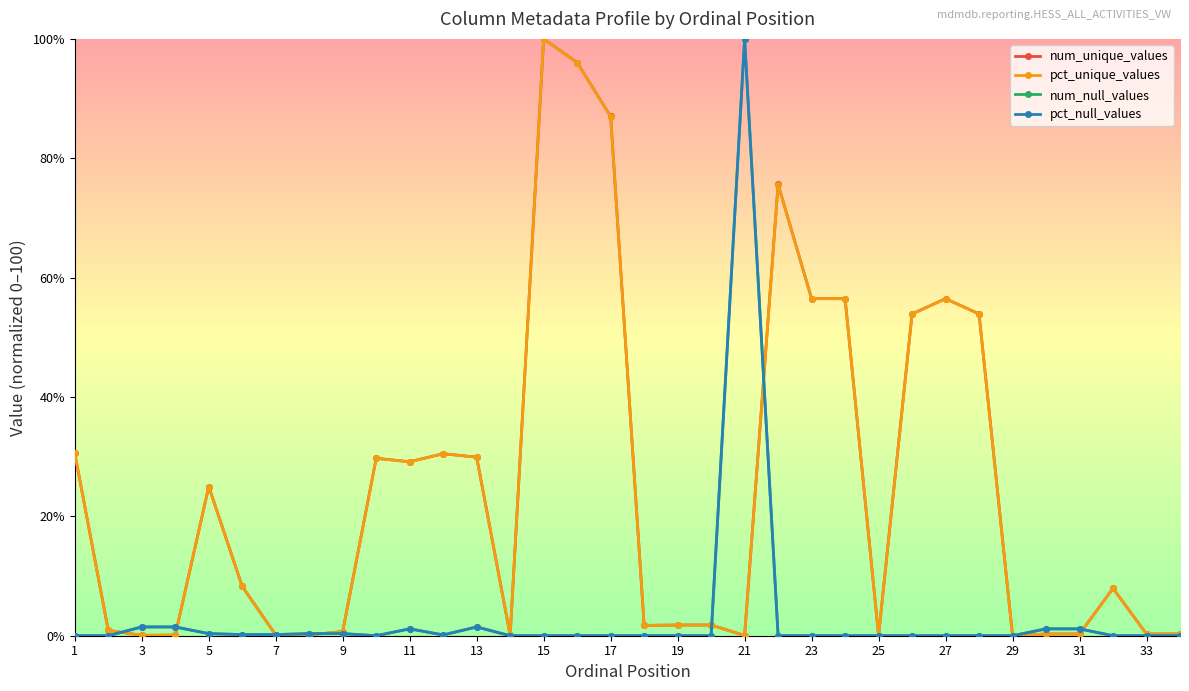

At how many categories does at least one series exceed 70?

5